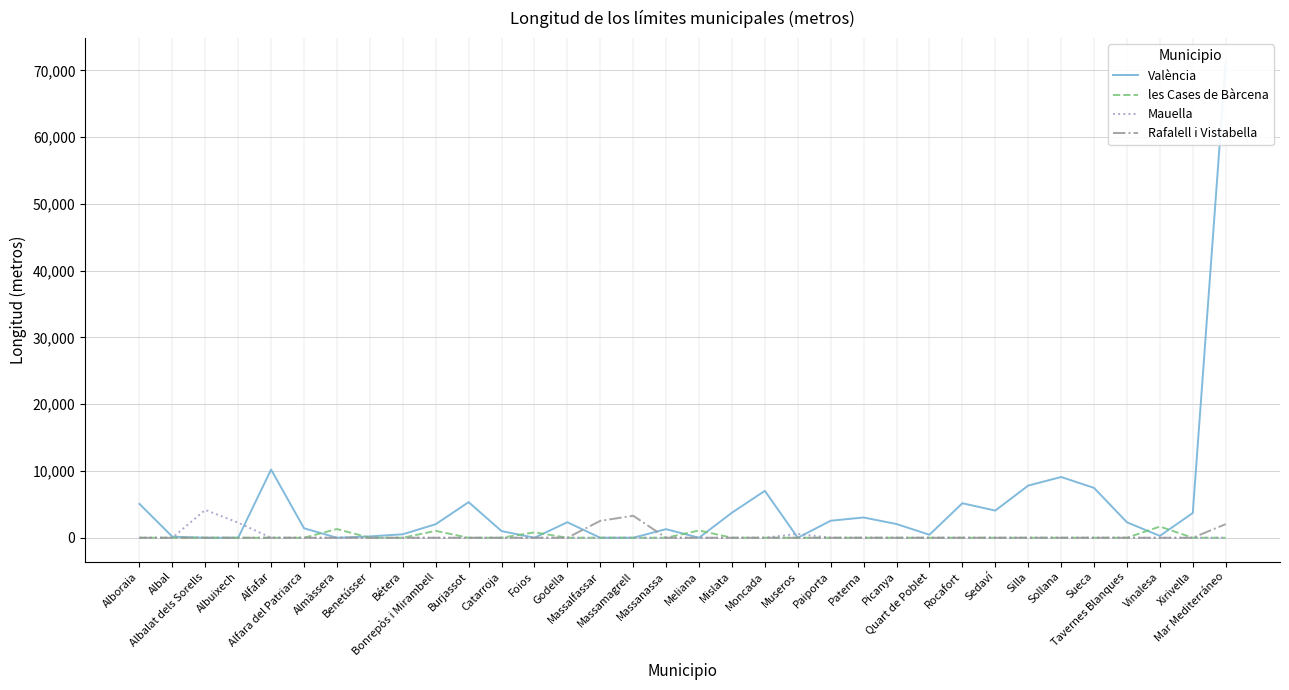

How many times do Rafalell i Vistabella and València cross each other?

2